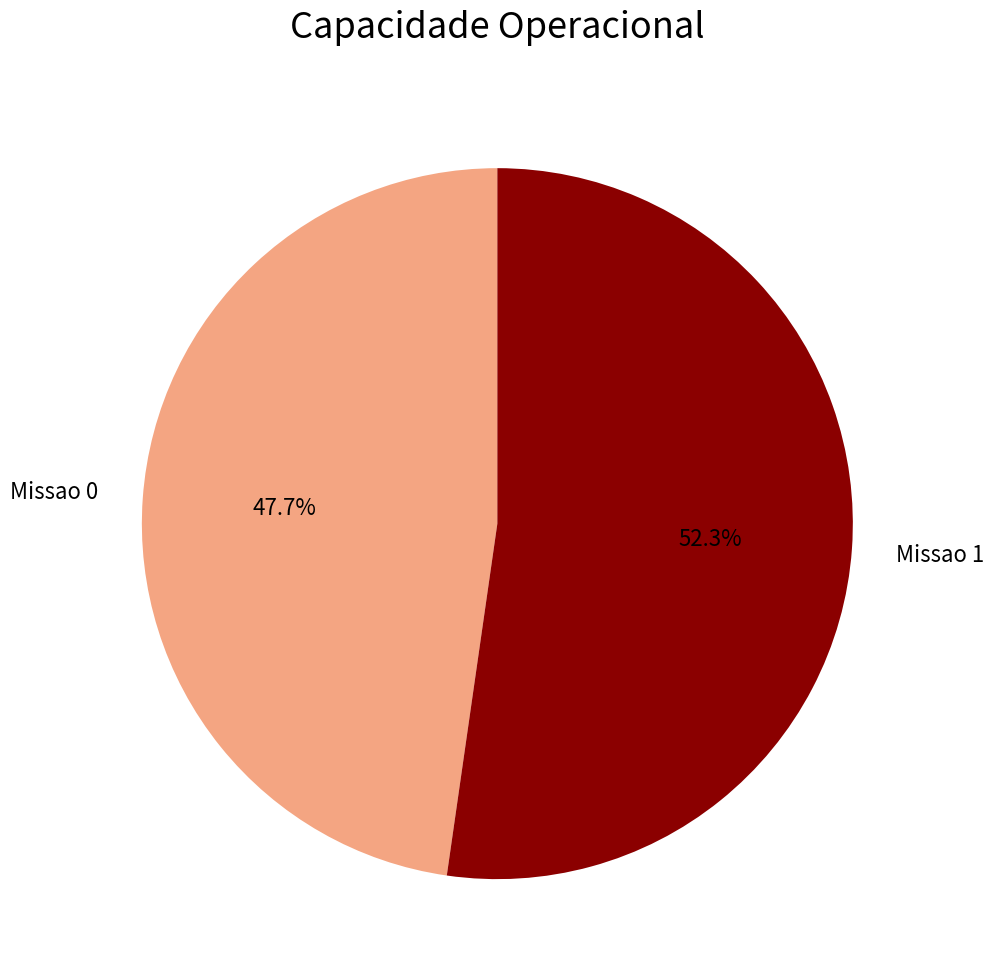

What is the smallest slice in the pie chart?

Missao 0